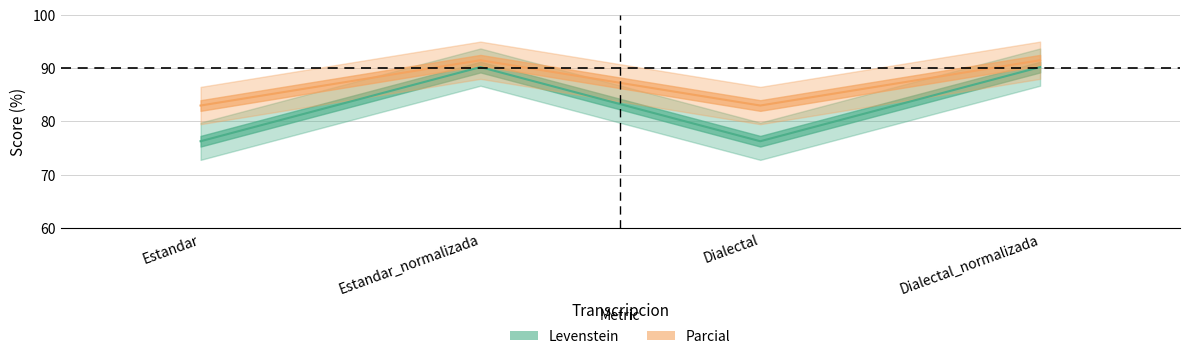

Is it true that Parcial equals 83.0 at Dialectal?

True